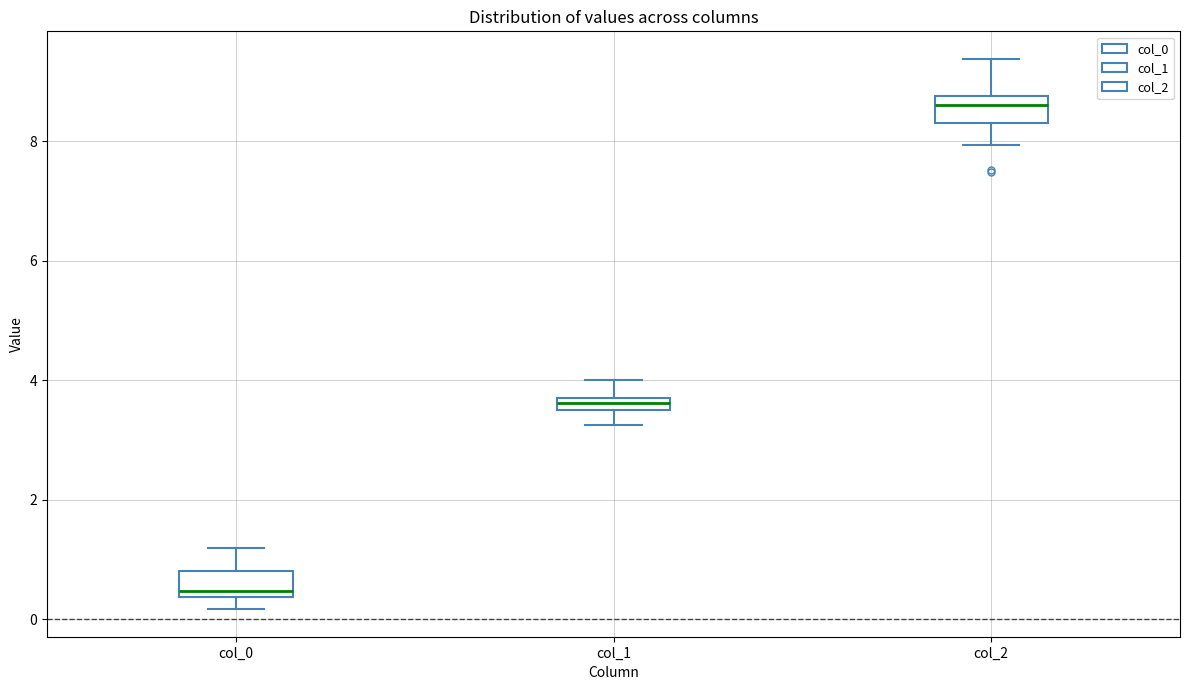

Where is the upper edge of the box for col_2 on the y-axis? The values are not printed on the chart, so give them approximately, as read against the axis.

8.8